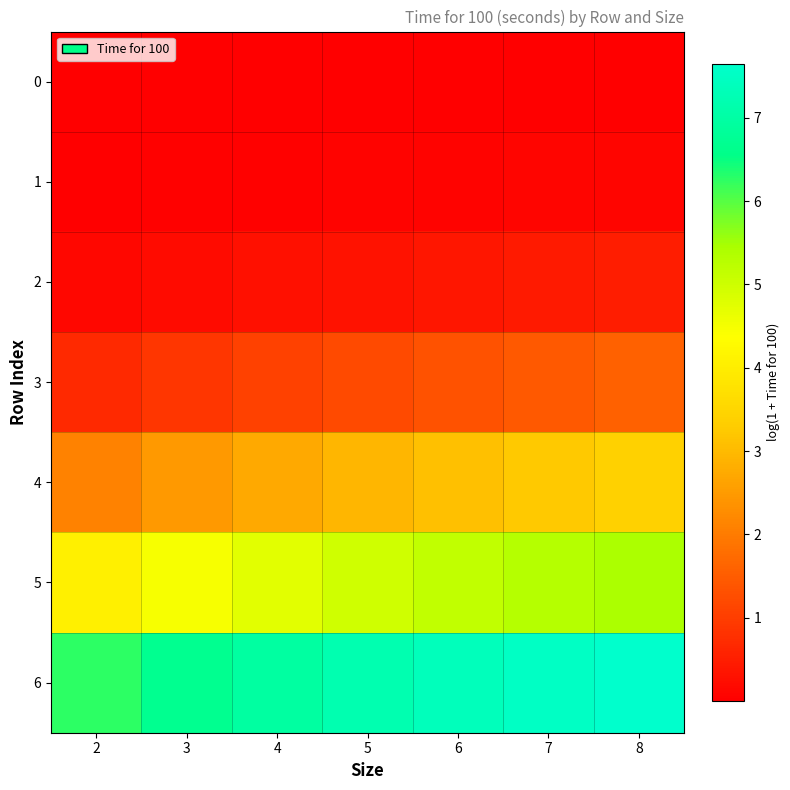

Reading right to left, what are all the values shown in this chart?

row_0: 8=0.0	7=0.0	6=0.0	5=0.0	4=0.0	3=0.0	2=0.0
row_1: 8=0.1	7=0.1	6=0.1	5=0.1	4=0.1	3=0.0	2=0.0
row_2: 8=0.5	7=0.4	6=0.4	5=0.3	4=0.3	3=0.2	2=0.1
row_3: 8=1.6	7=1.5	6=1.3	5=1.2	4=1.1	3=0.9	2=0.7
row_4: 8=3.4	7=3.3	6=3.1	5=2.9	4=2.7	3=2.5	2=2.1
row_5: 8=5.4	7=5.3	6=5.1	5=5.0	4=4.7	3=4.5	2=4.1
row_6: 8=7.7	7=7.5	6=7.4	5=7.2	4=7.0	3=6.7	2=6.3